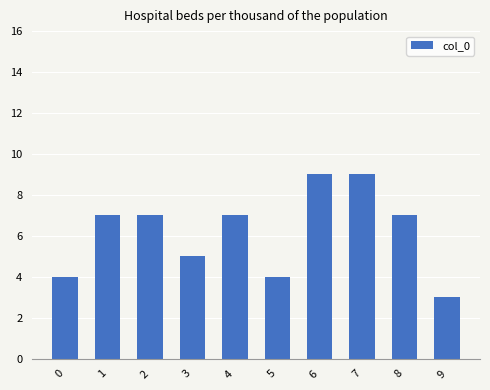

Approximately how many times larger is the value at 6 compared to 3?

1.8